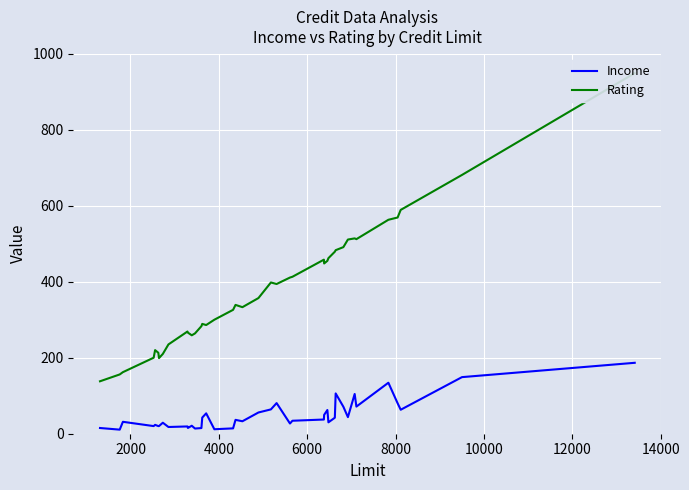

What is the maximum value for Income?

186.6